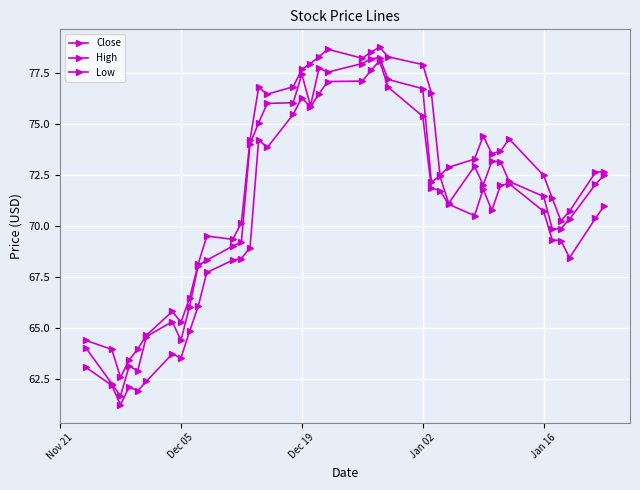

How many data points in High are less than 72?

16